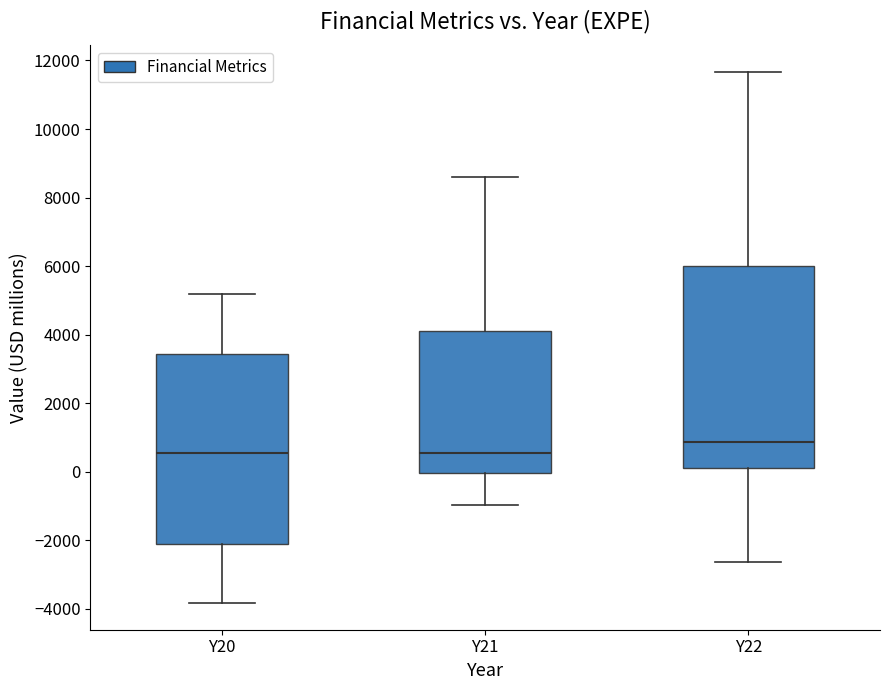

Where does the upper whisker of the box for Y20 end on the y-axis? The values are not printed on the chart, so give them approximately, as read against the axis.

5200